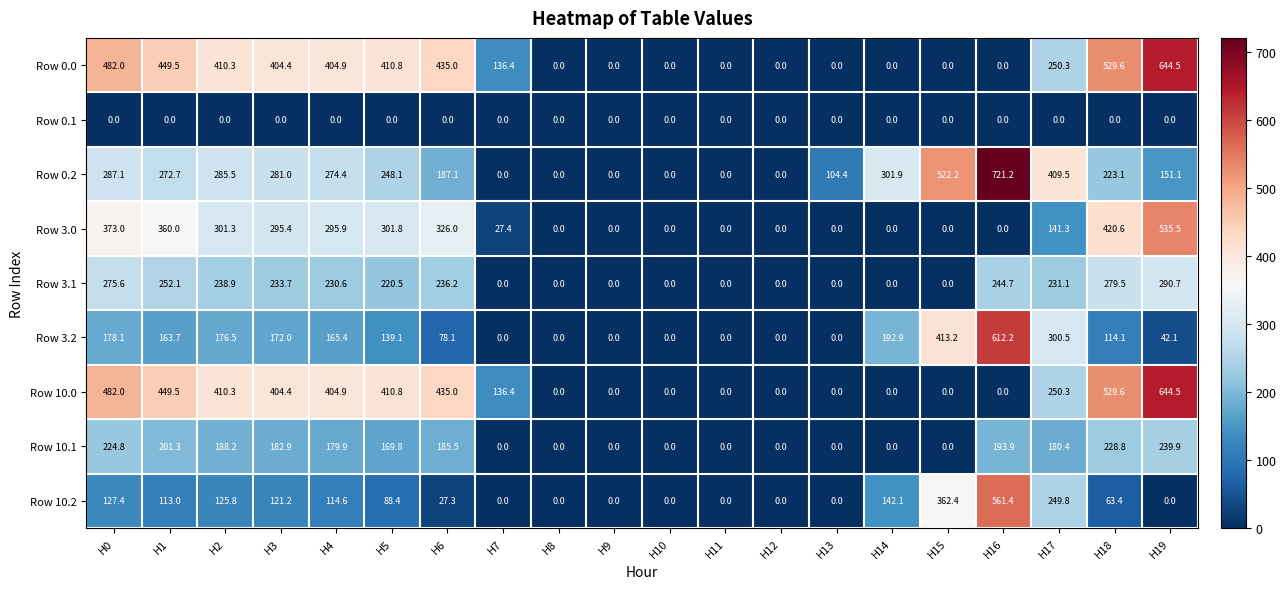

Which series has the widest spread of values?

Row 0.2